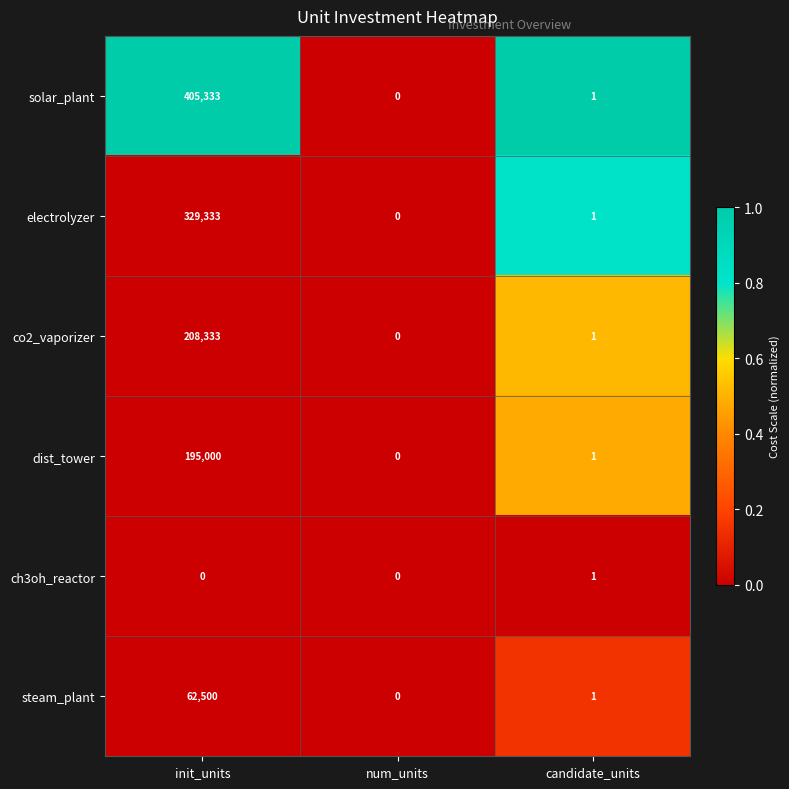

Where is dist_tower nearest to the value 97500?

candidate_units